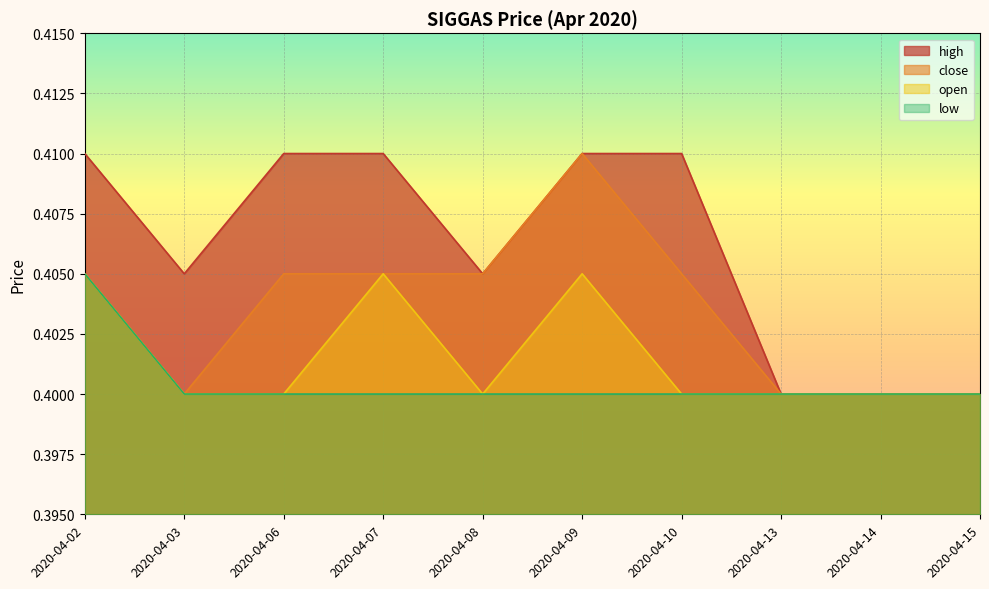

True or false: close and high cross at least once.

False